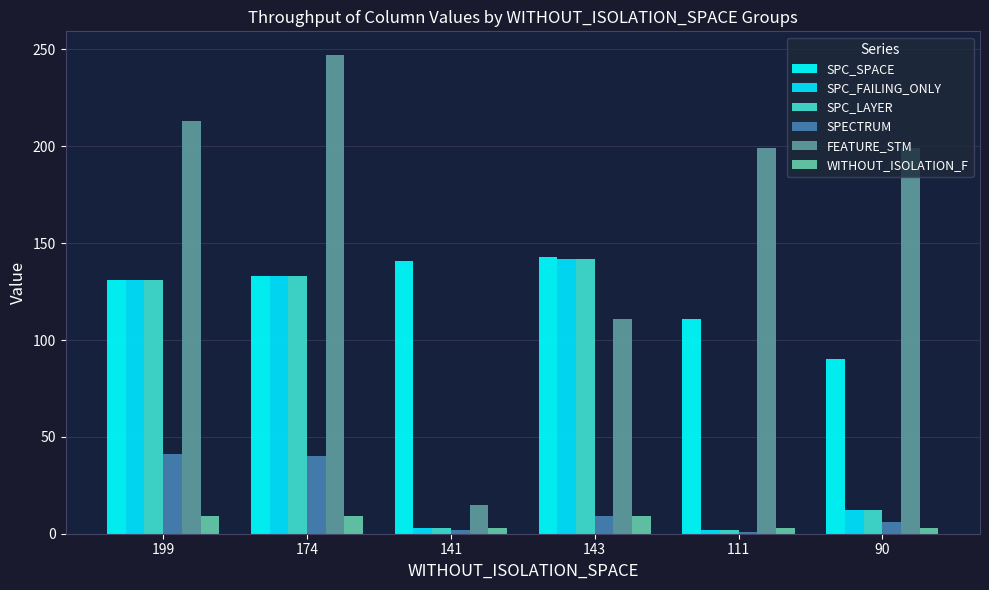

Which category has the highest value in the SPECTRUM series?

199